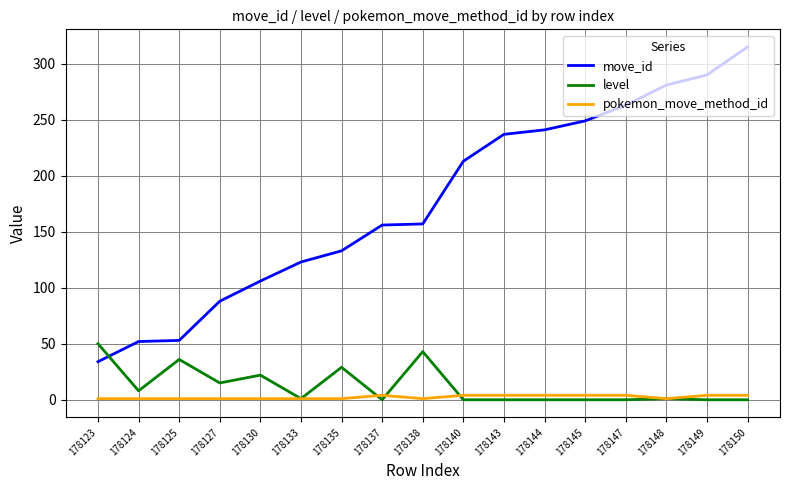

Is it true that move_id equals 241 at 178144?

True